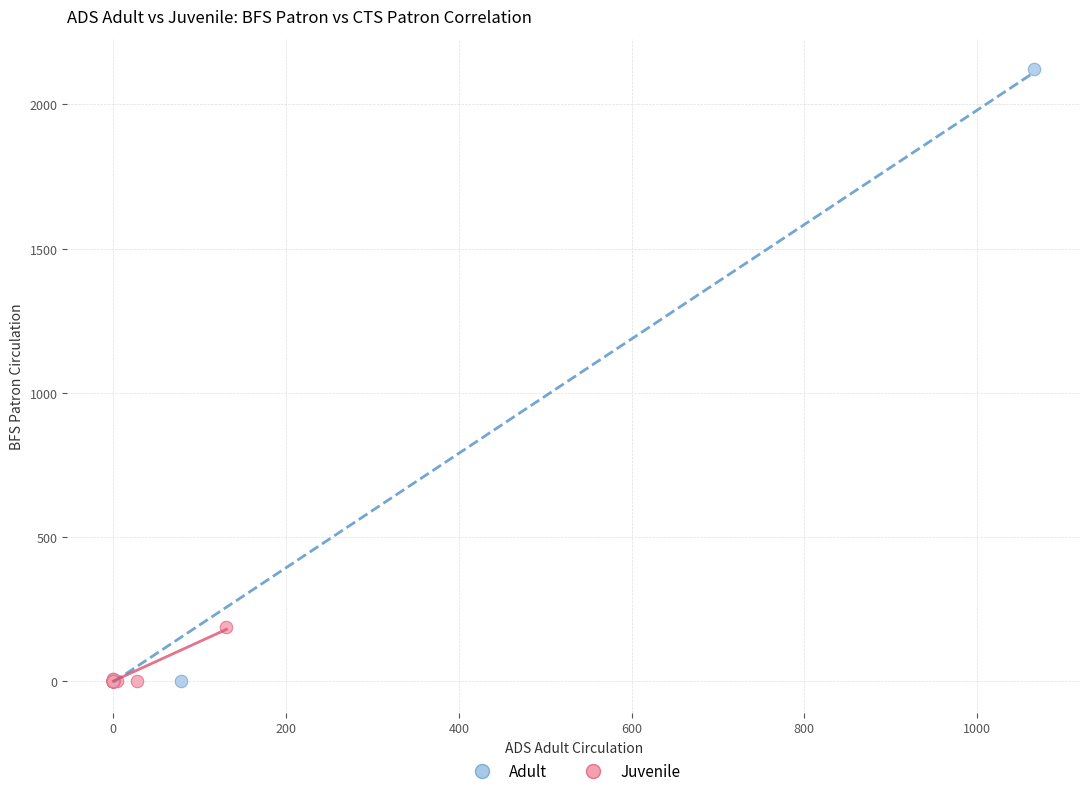

Which series has the widest spread of Y values?

Adult